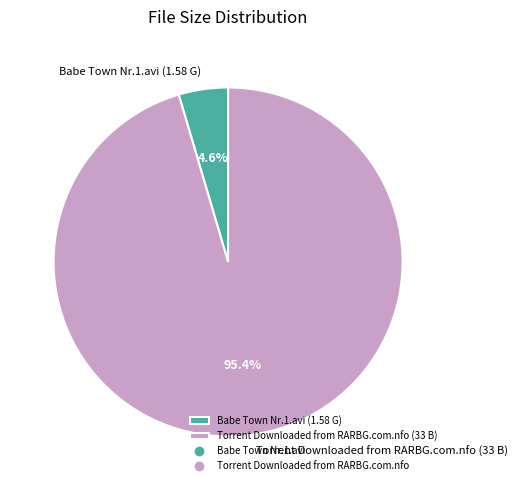

To the nearest percent, what is the difference between the Babe Town Nr.1.avi and Torrent Downloaded from RARBG.com.nfo slice percentages?

91%